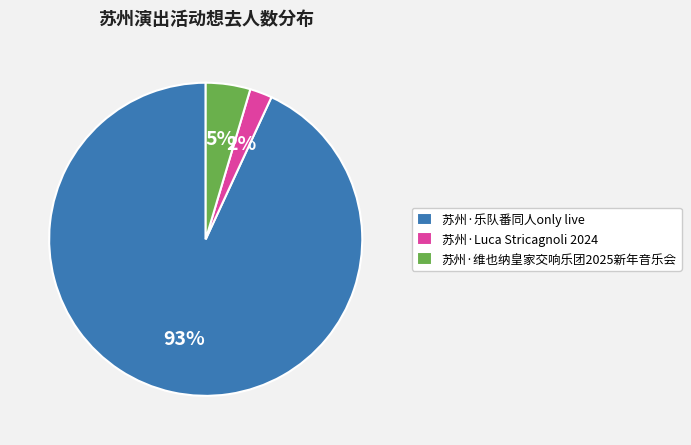

Do 苏州·维也纳皇家交响乐团2025新年音乐会 and 苏州·乐队番同人only live together represent more than half of the pie?

Yes